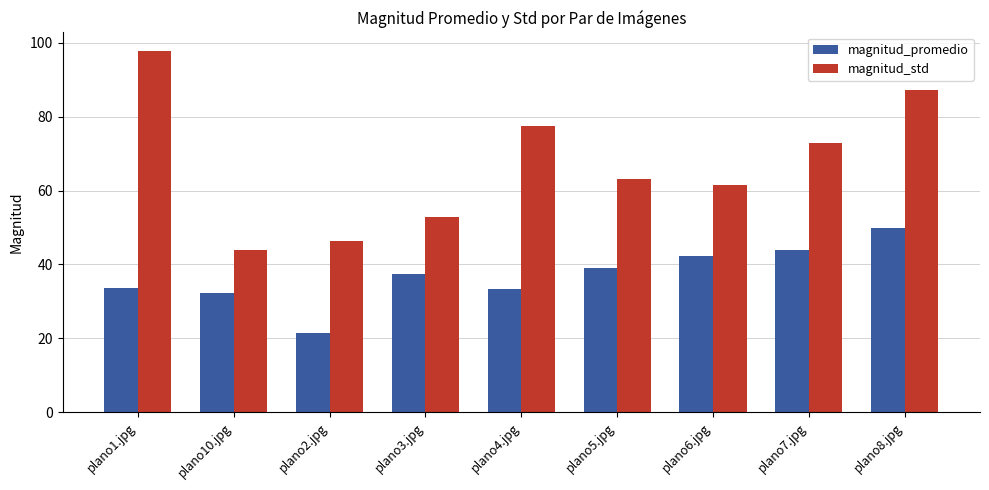

Which series changed the most between plano1.jpg and plano4.jpg?

magnitud_std